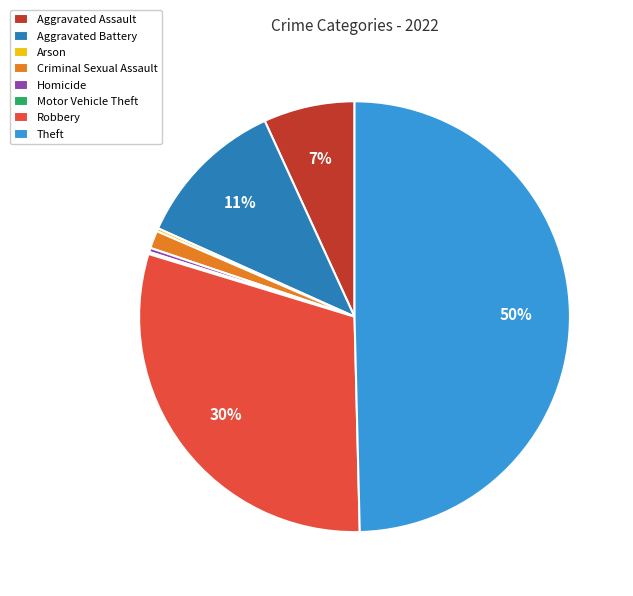

Does Criminal Sexual Assault account for over 50% of the chart?

No